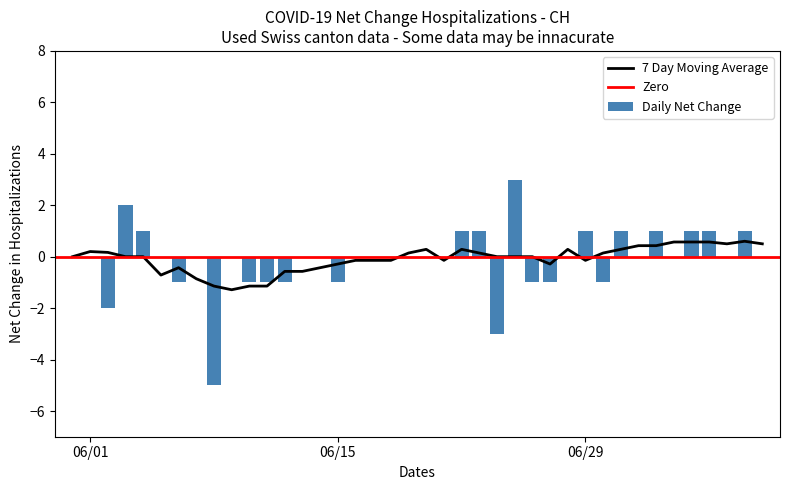

How many values are below zero?

11